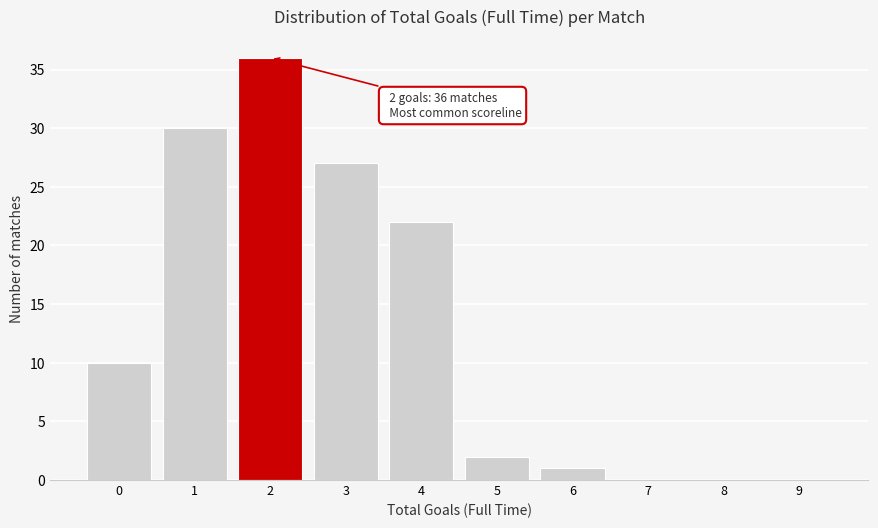

Reading right to left, extract all data points from this chart.

9=0	8=0	7=0	6=1	5=2	4=22	3=27	2=36	1=30	0=10